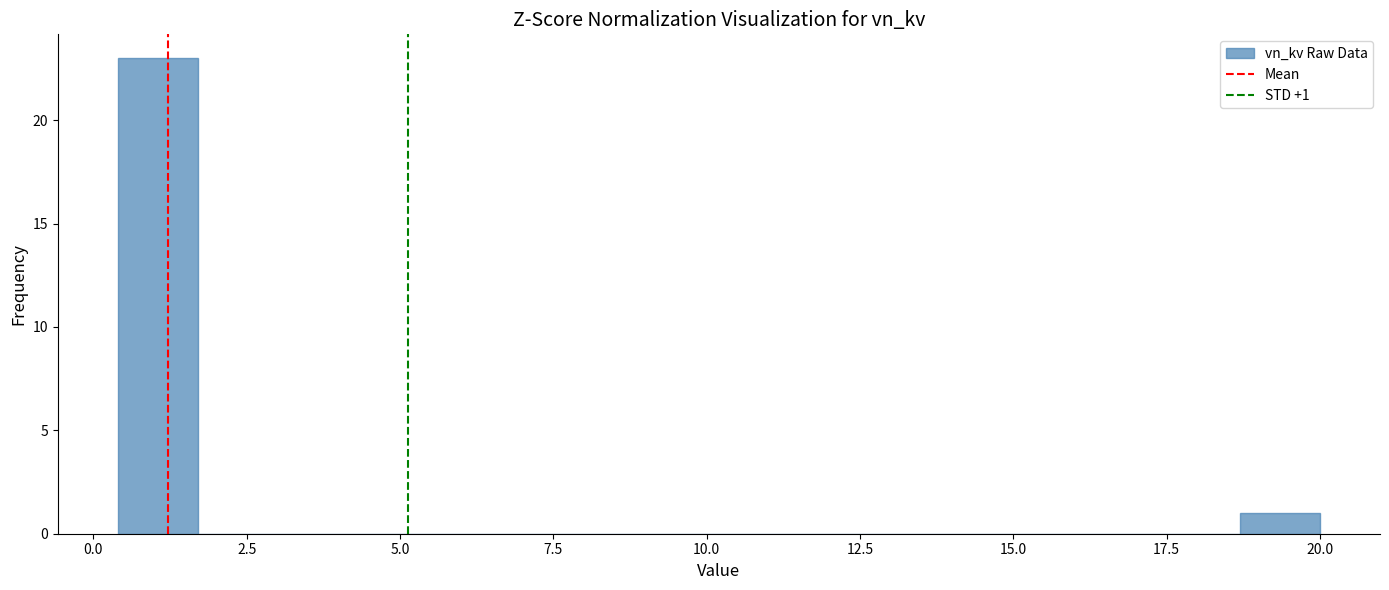

Around what value on the x-axis is the tallest bar? Give the approximate position of its centre, as read against the axis.

1.0